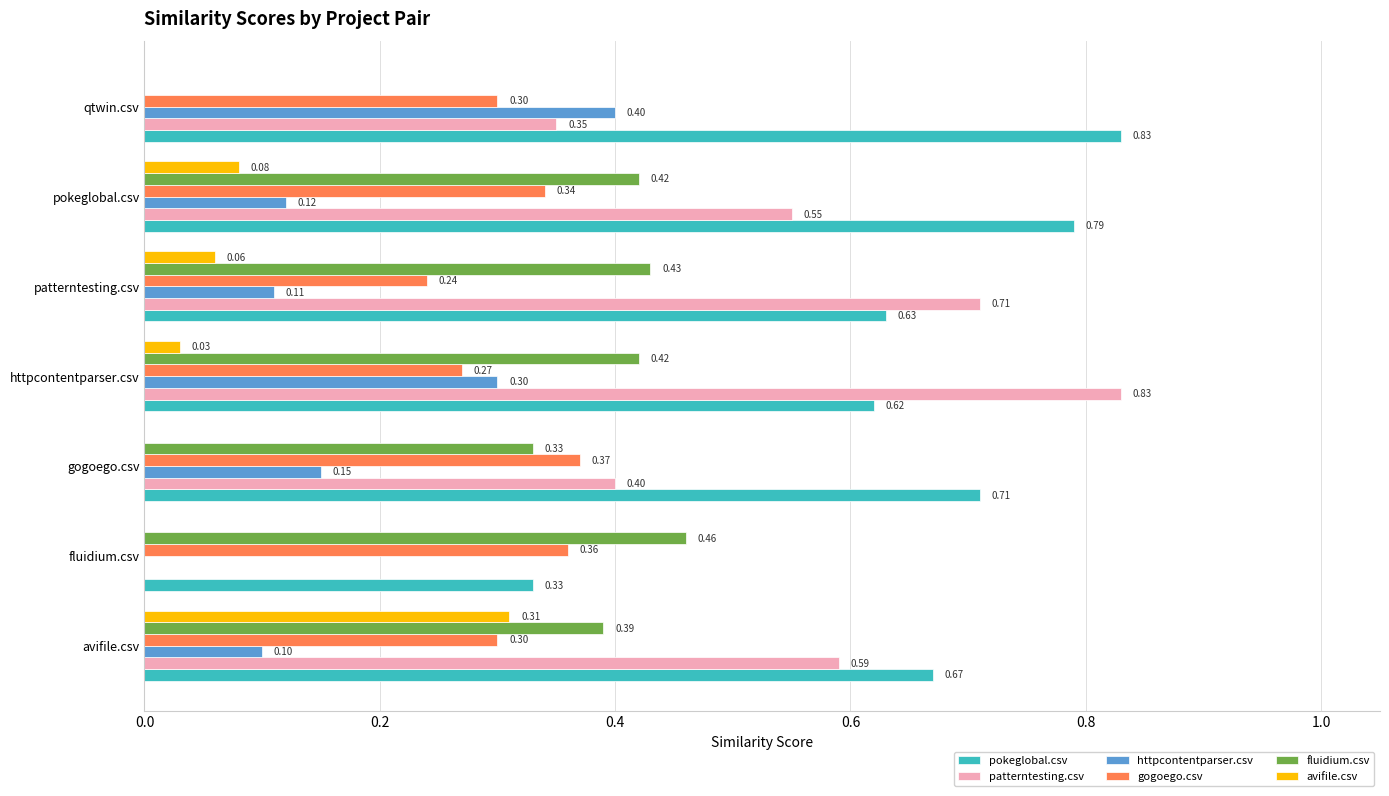

Which series has the largest total across all categories?

pokeglobal.csv